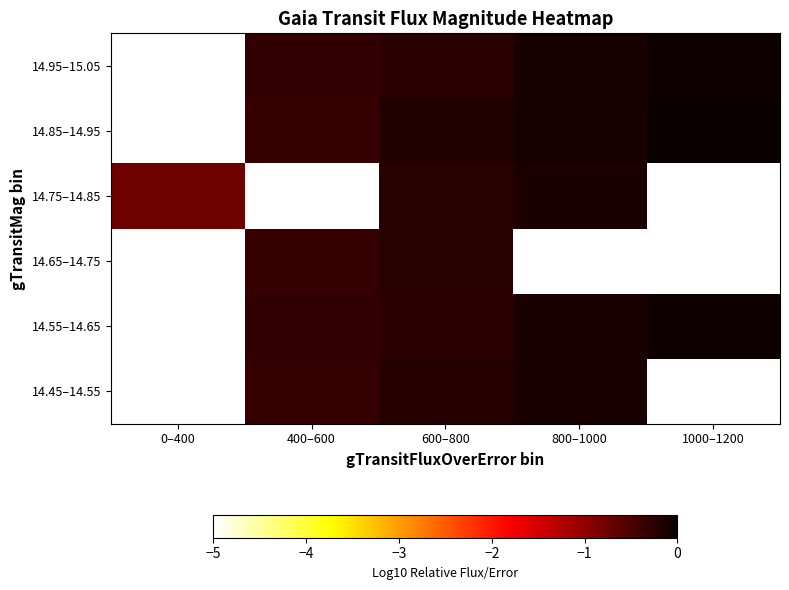

Is the value of 14.45–14.55 at 400–600 greater than the value of 14.75–14.85 at 400–600?

No